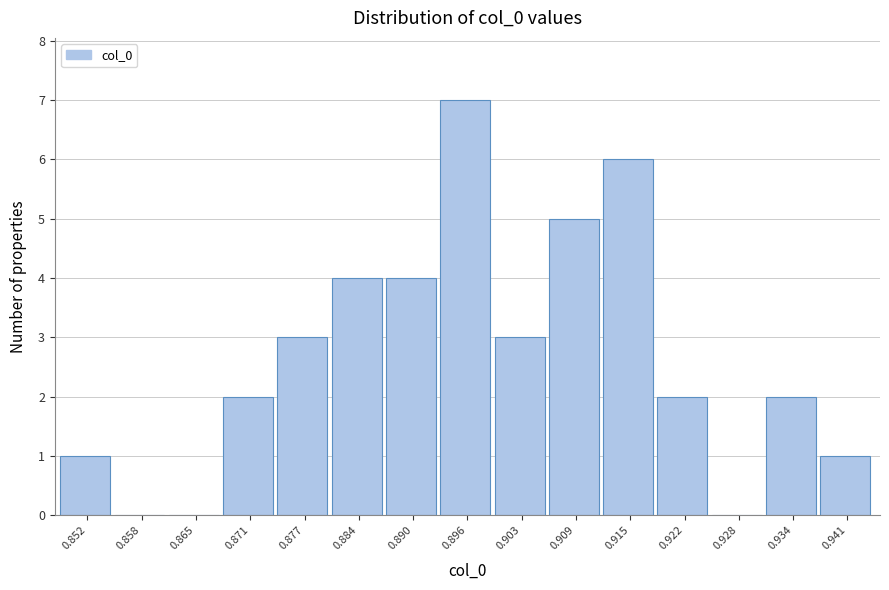

Reading left to right, transcribe all the data shown in this chart.

0.852=1	0.858=0	0.865=0	0.871=2	0.877=3	0.884=4	0.890=4	0.896=7	0.903=3	0.909=5	0.915=6	0.922=2	0.928=0	0.934=2	0.941=1